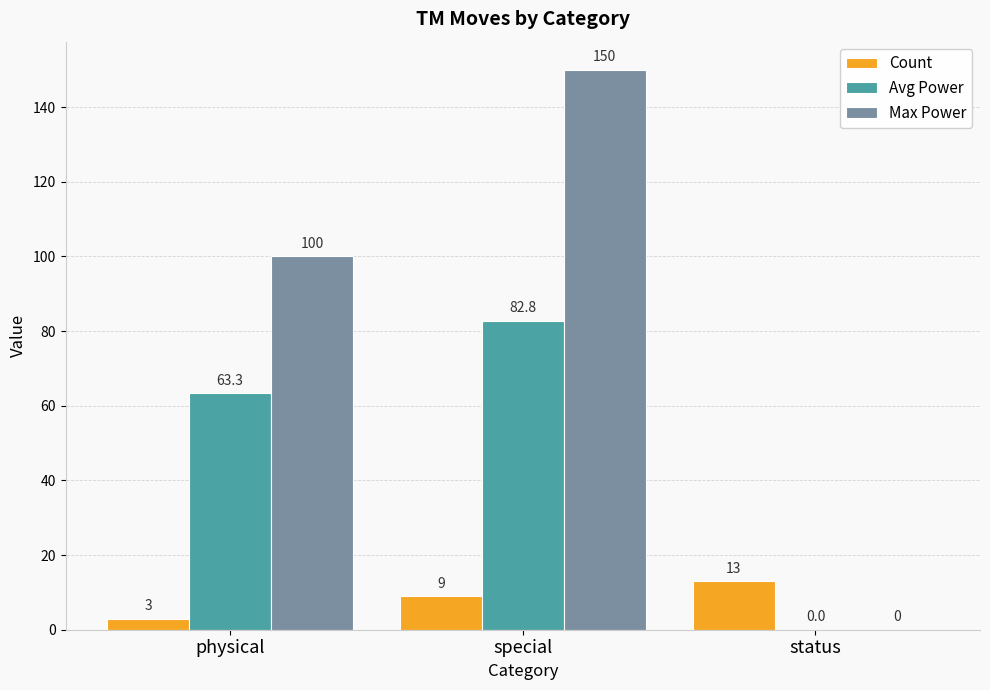

What is the difference between the Count values at special and status?

4.0